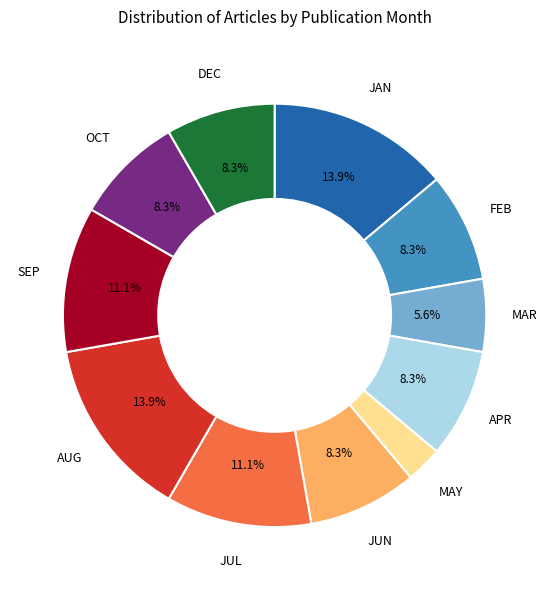

How many segments does this pie chart have?

11